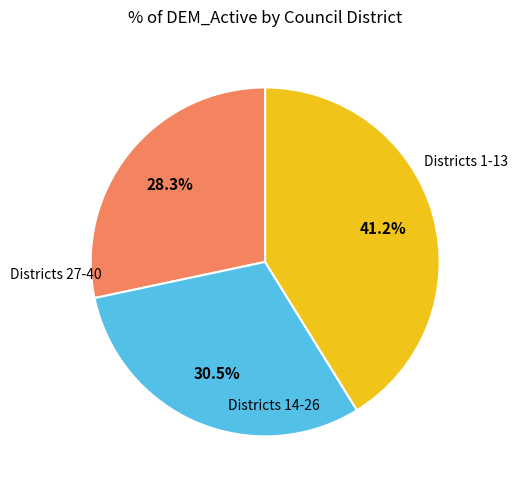

Does any single category account for the majority?

No